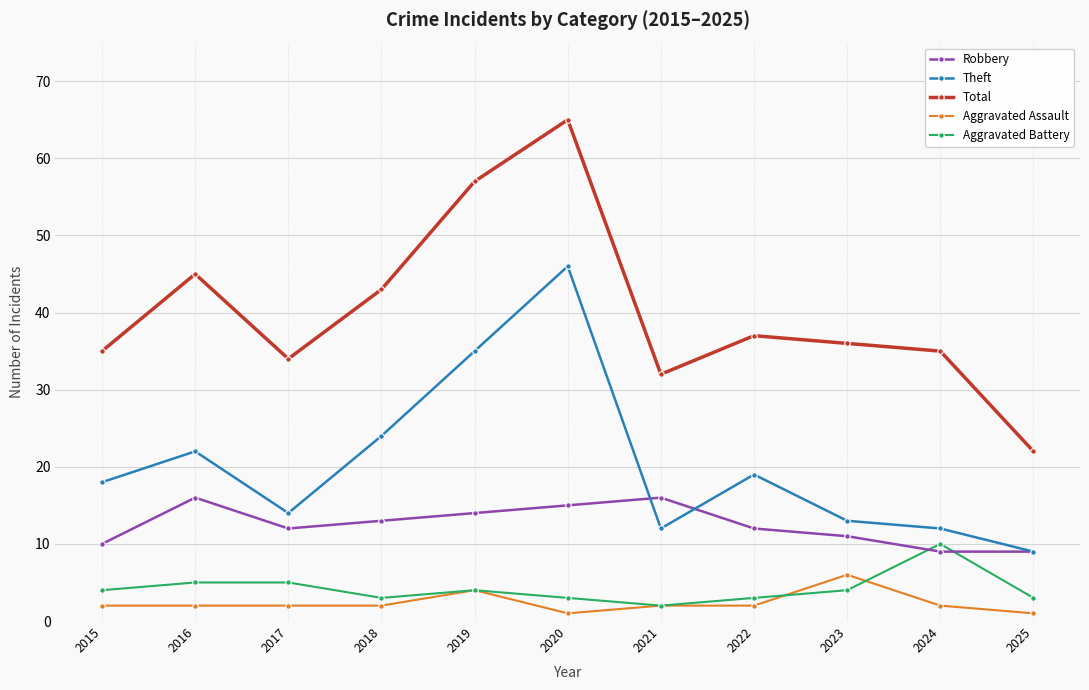

What is the sum of the Theft values at 2022 and 2015?

37